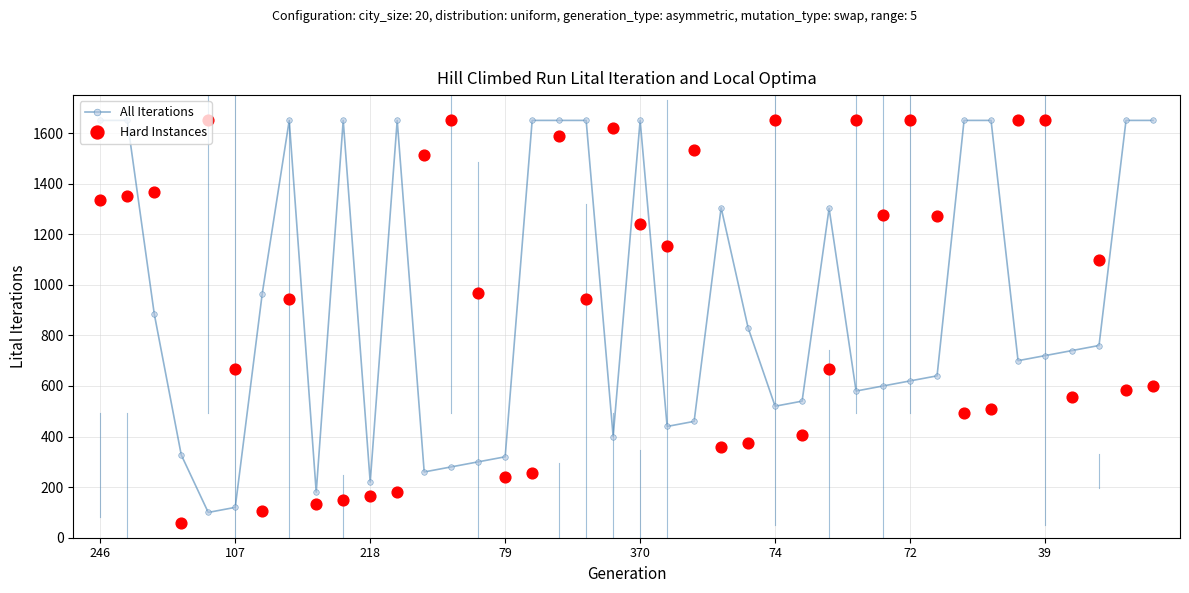

Which series has the largest Y range (max minus min)?

Hard Instances